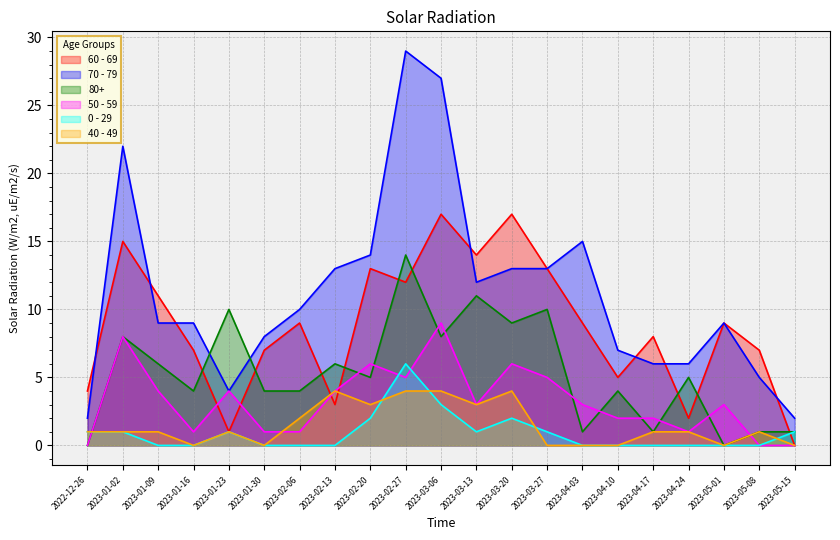

What value does the 60 - 69 series have at 2023-01-09, to the nearest 5?

10